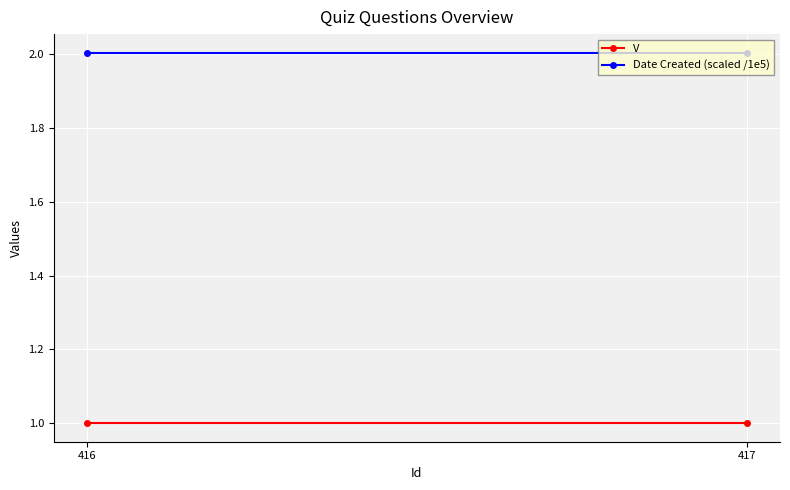

Which series has the largest range (max minus min)?

V